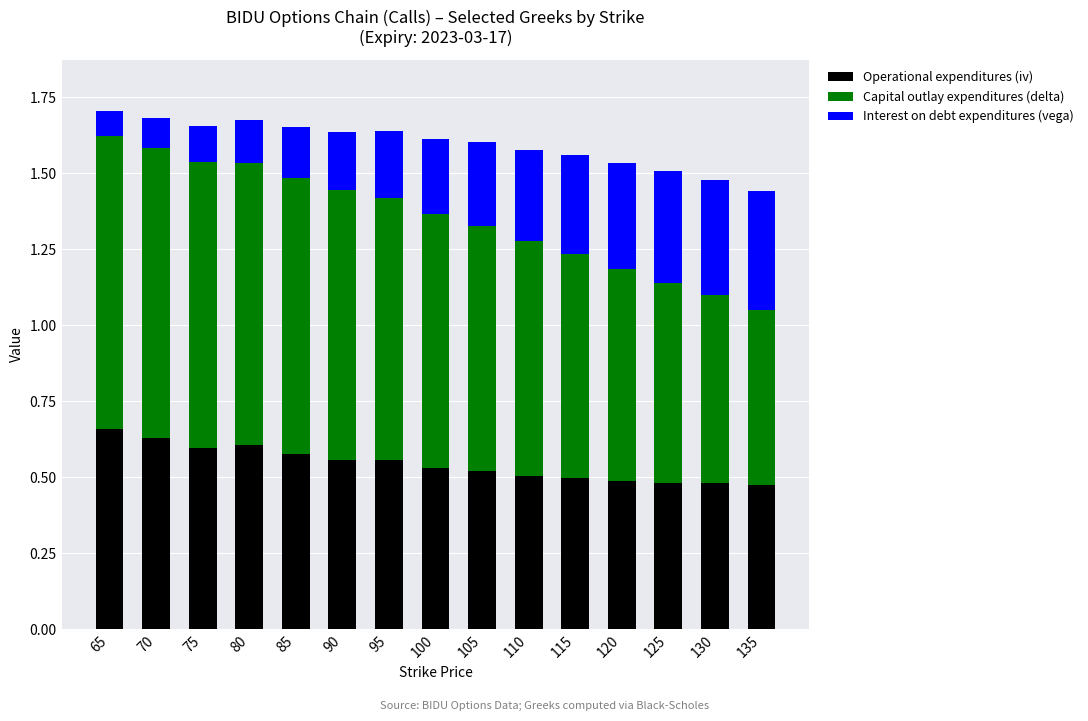

The value of Operational expenditures (iv) at 115 is 0.8. True or false?

False